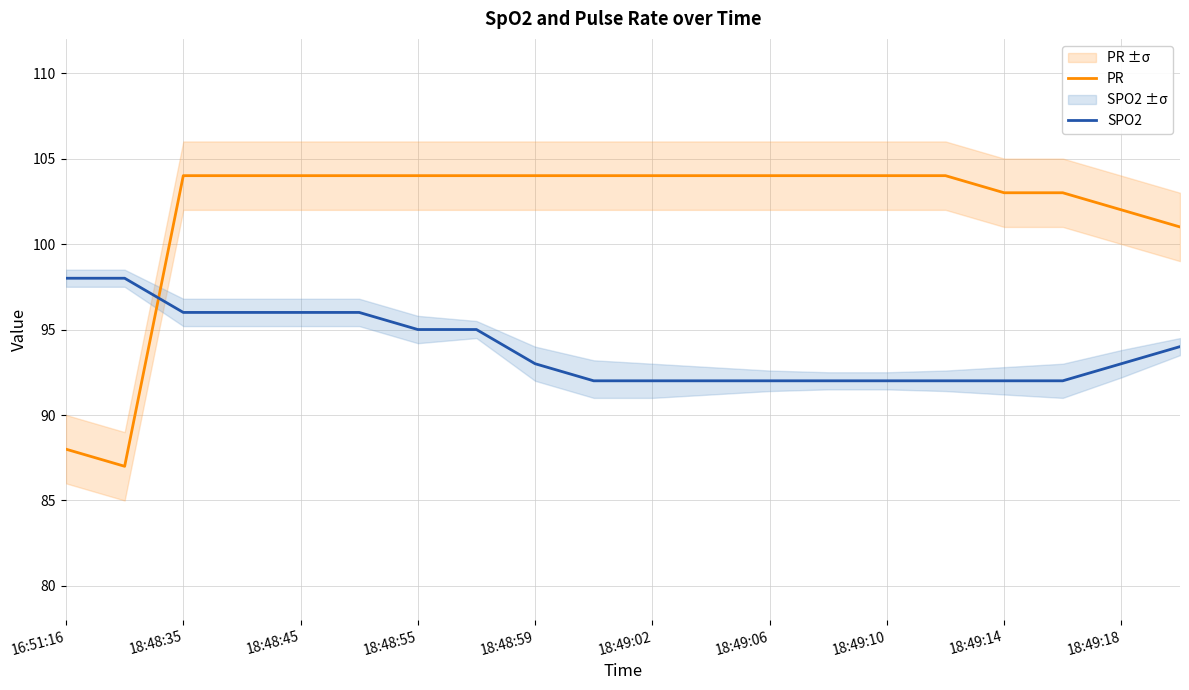

How many values in the SPO2 series are below 93?

9